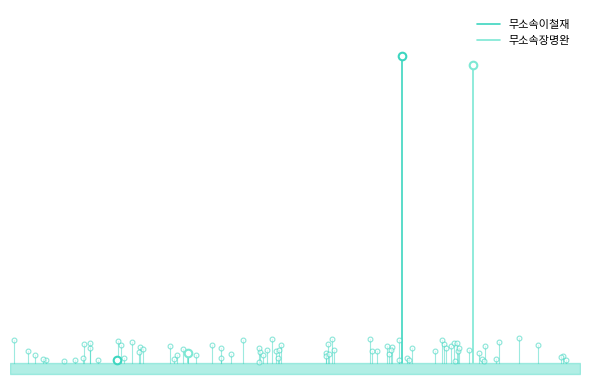

Which series has the largest total across all categories?

무소속장명완